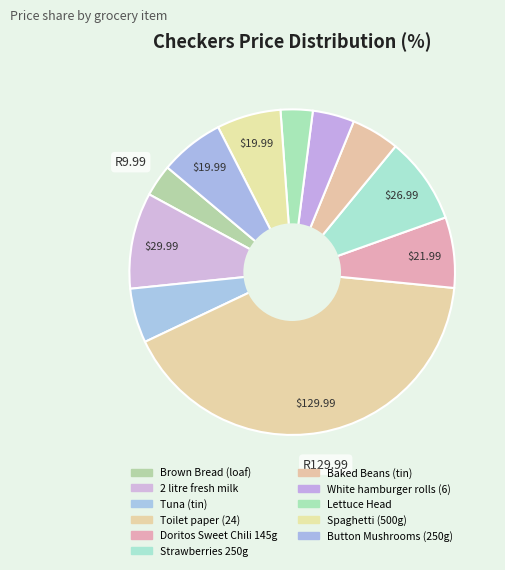

How much of the chart is everything except Baked Beans (tin)?

95.2%